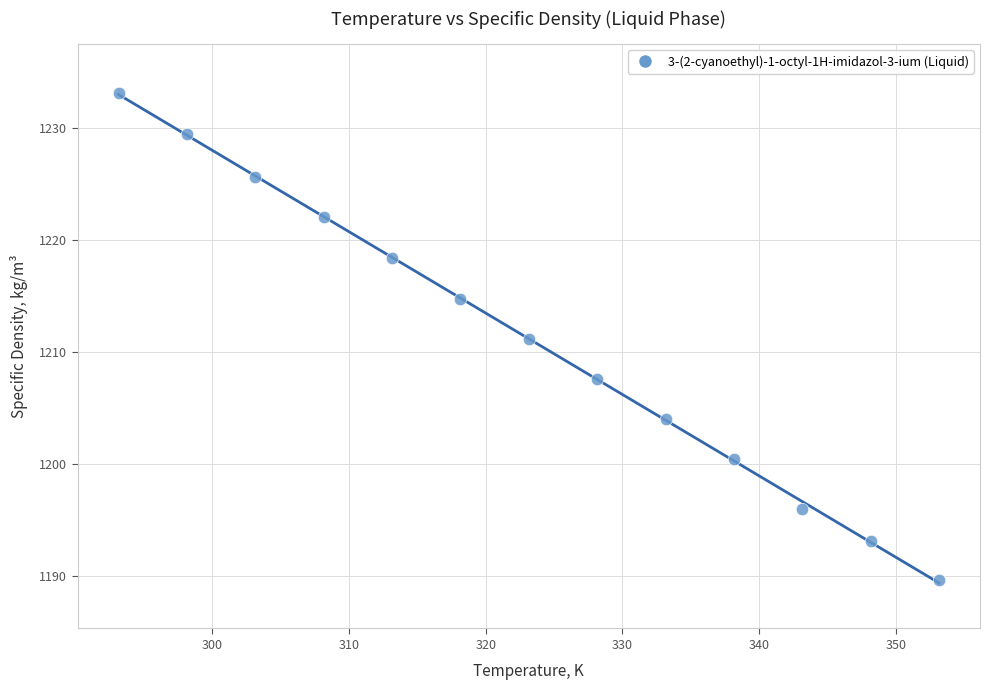

What is the range of X values (max minus min)?

60.0